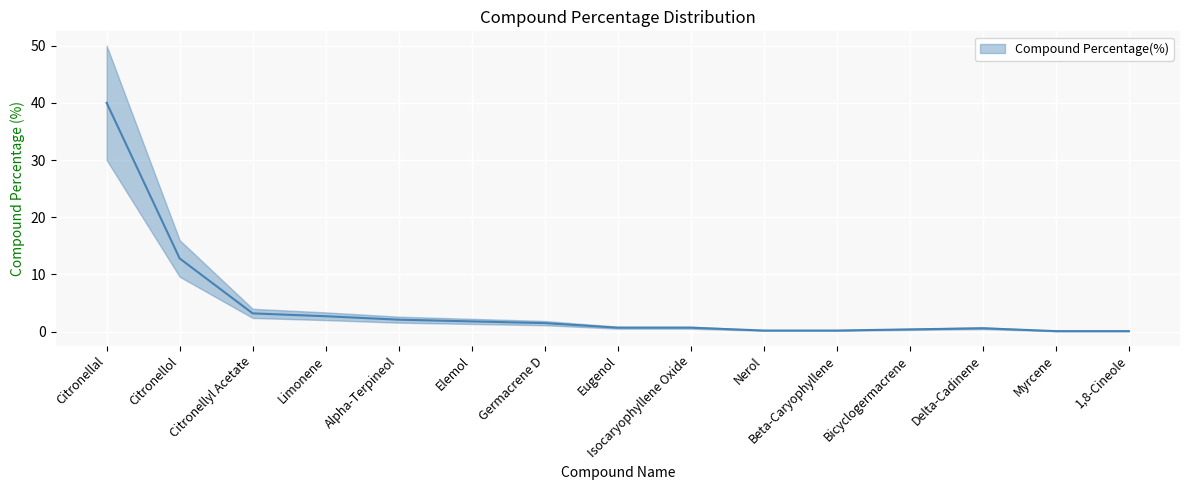

What is the change in value from Bicyclogermacrene to Myrcene?

-0.3